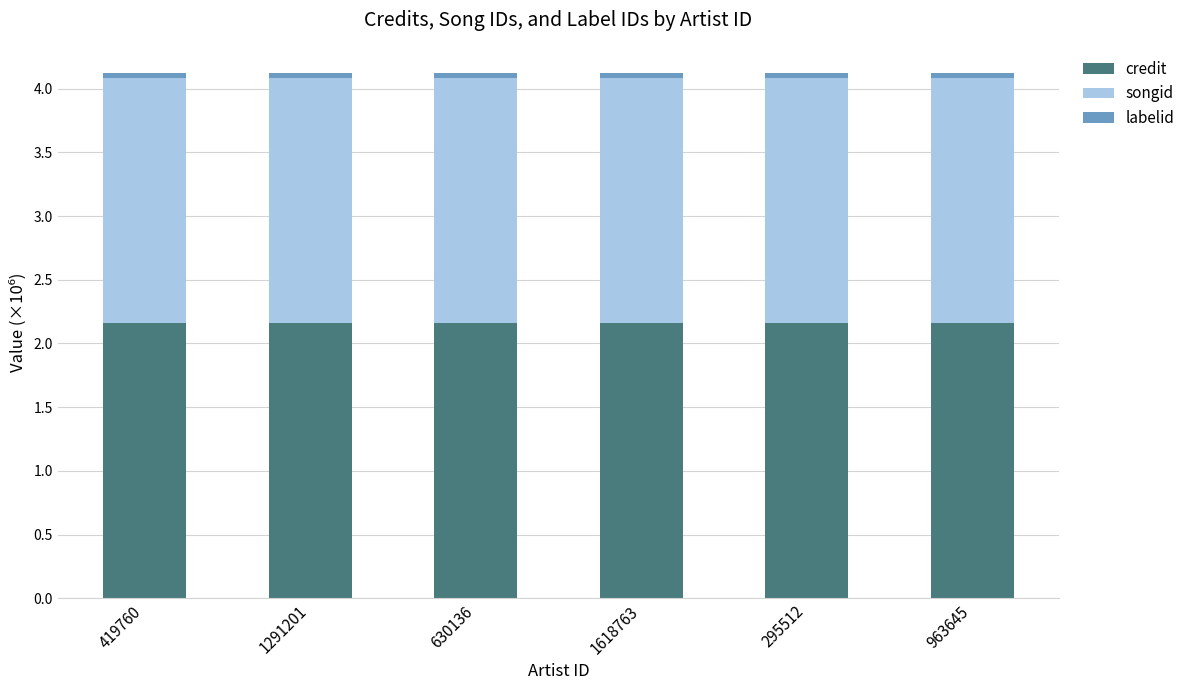

The credit series shows 3.9 at 1291201. True or false?

False